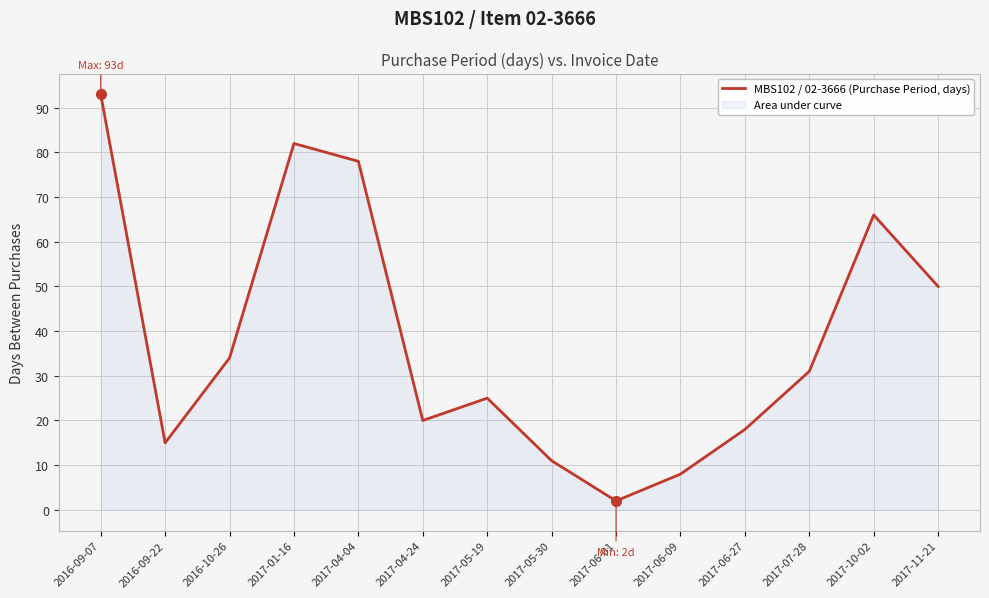

At which label is the value closest to 47?

2017-11-21